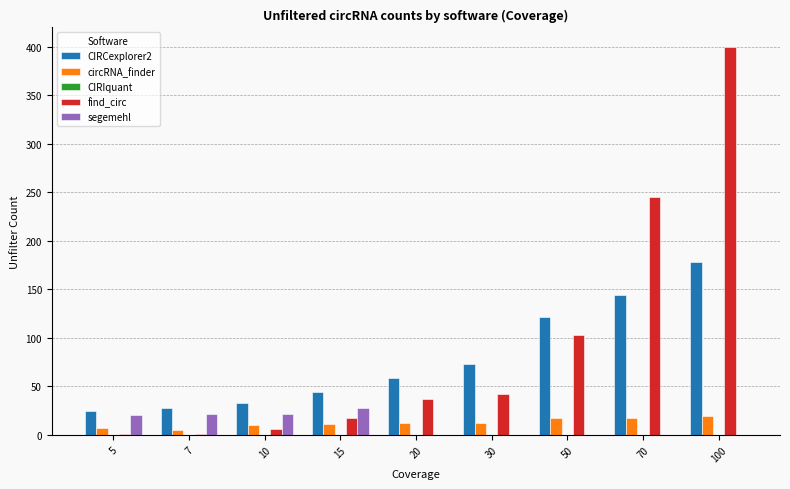

Where is find_circ nearest to the value 200?

70